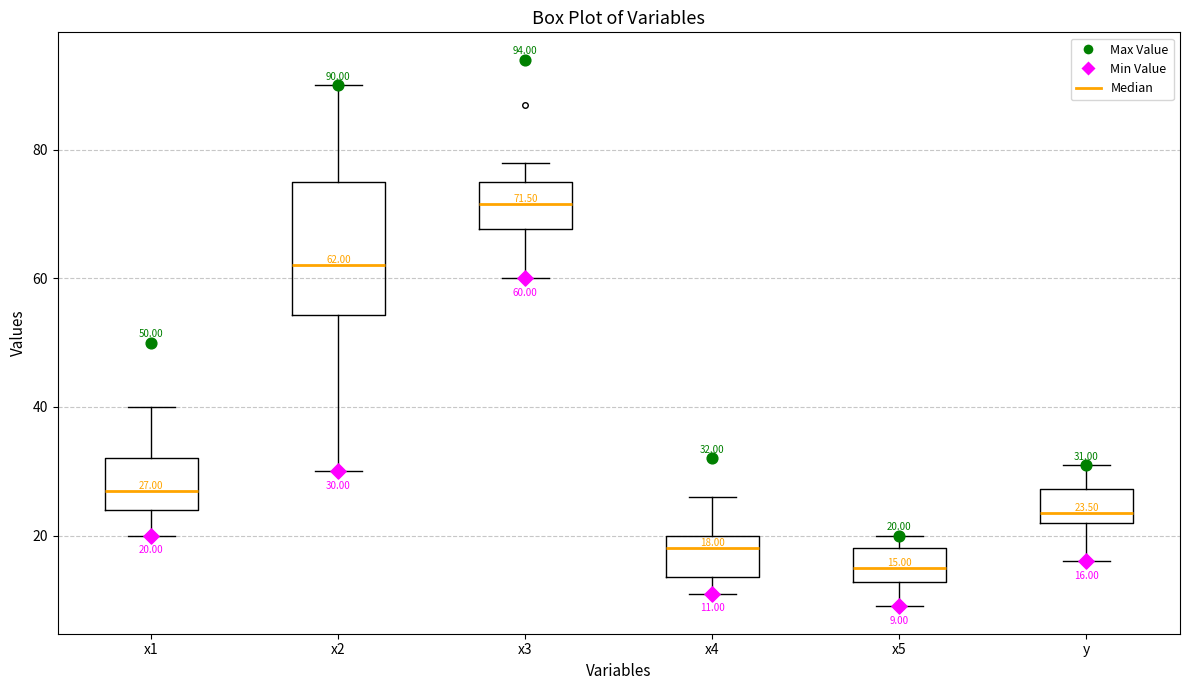

Which box is the tallest, from its lower edge to its upper edge?

x2